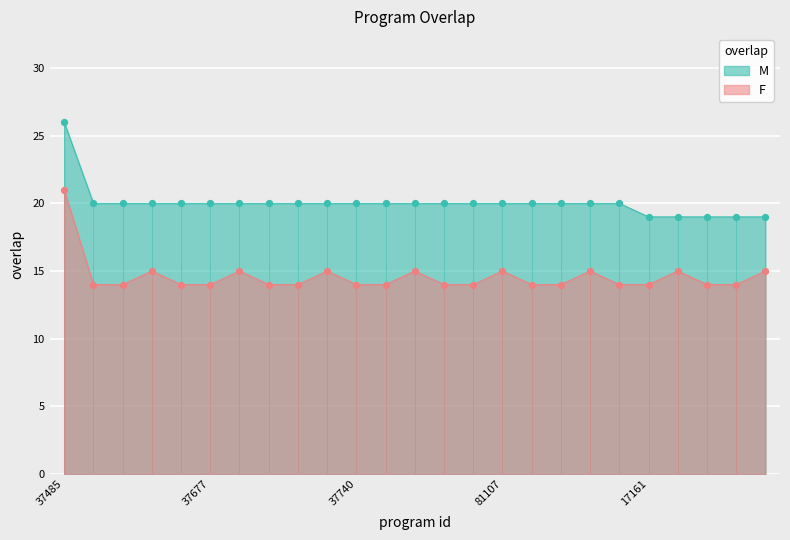

What is the ratio of the value at 81109 to the value at 263119?

1.0